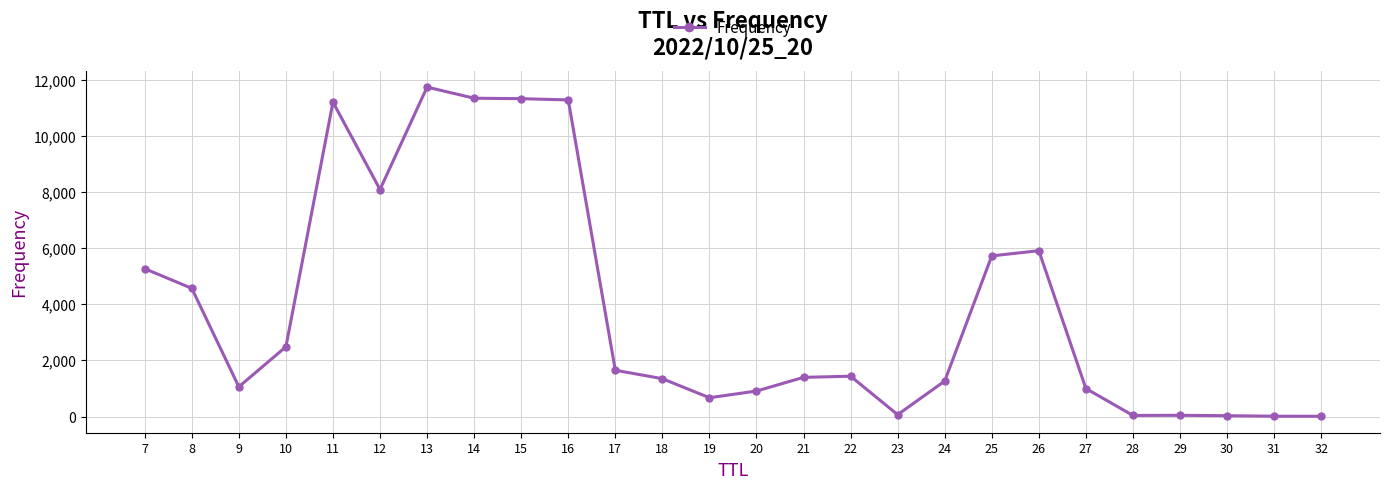

What is the difference between the values at 7 and 11?

5941